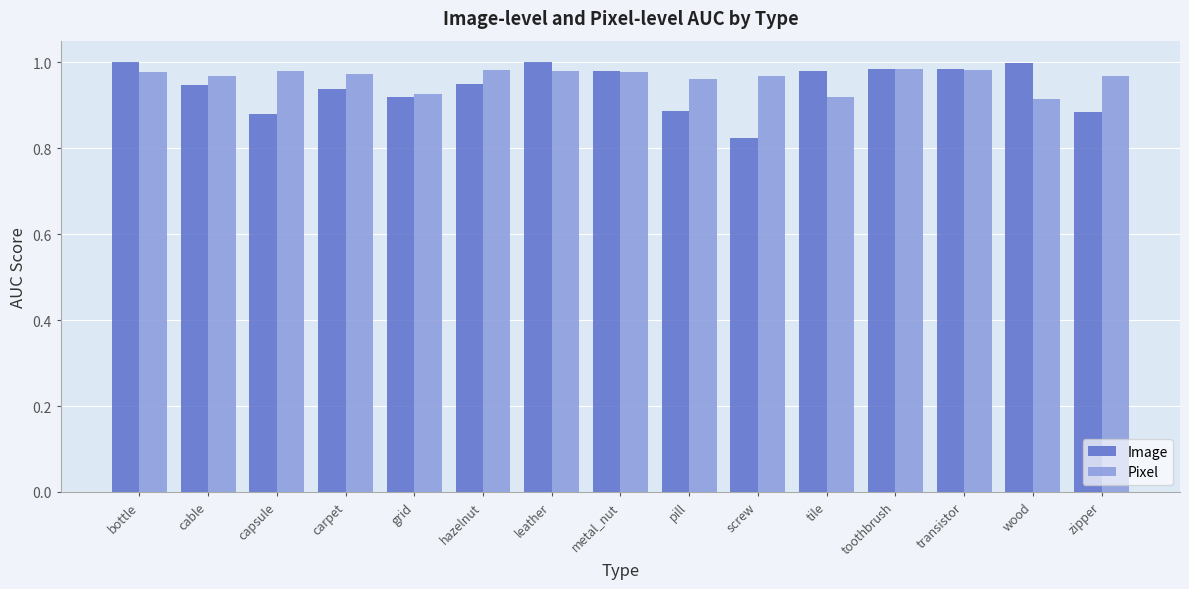

What is the label of the 10th bar from the left?

screw